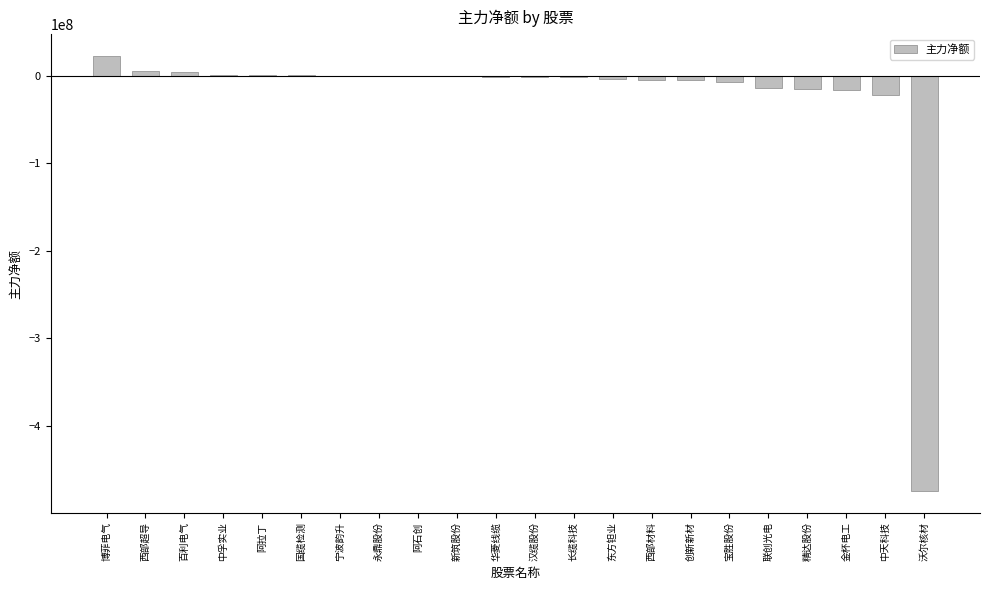

What is the sum of all values?

-526467037